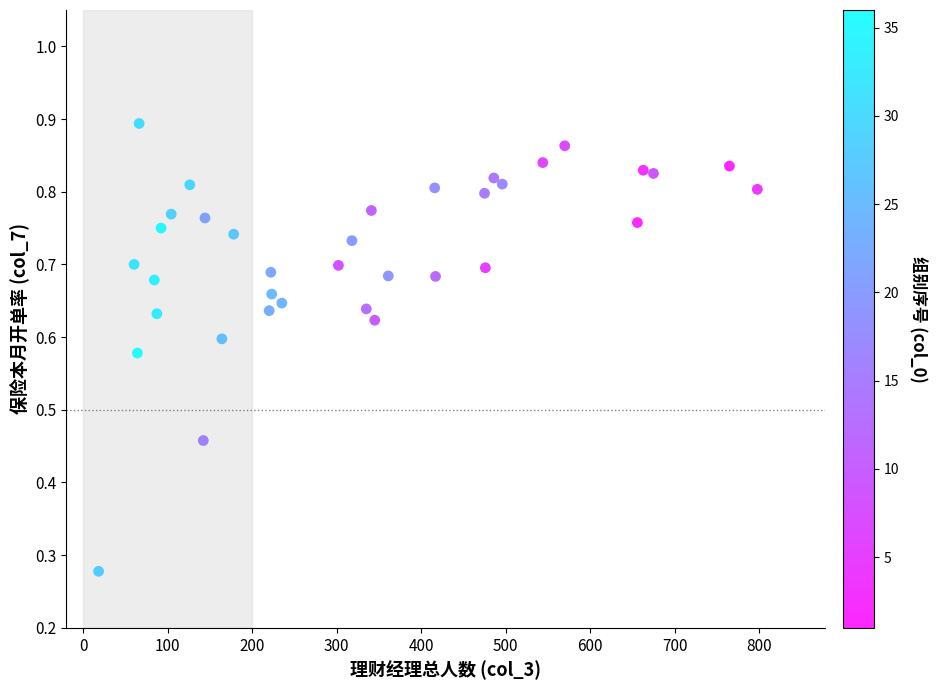

What is the range of X values (max minus min)?

780.0